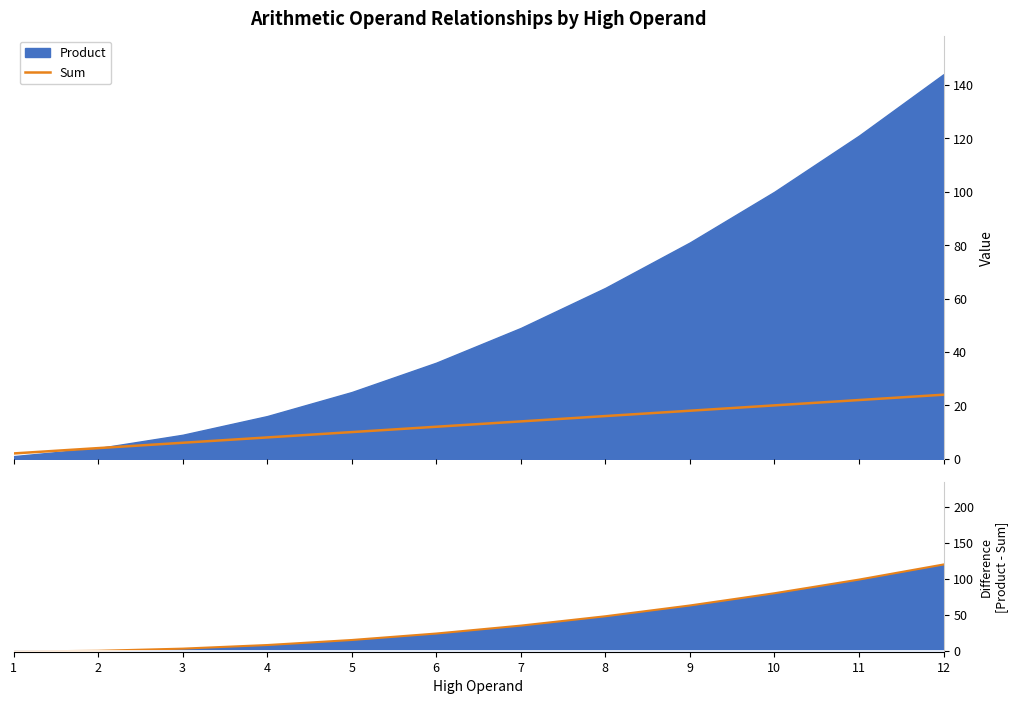

Which label corresponds to the smallest value in the chart?

1